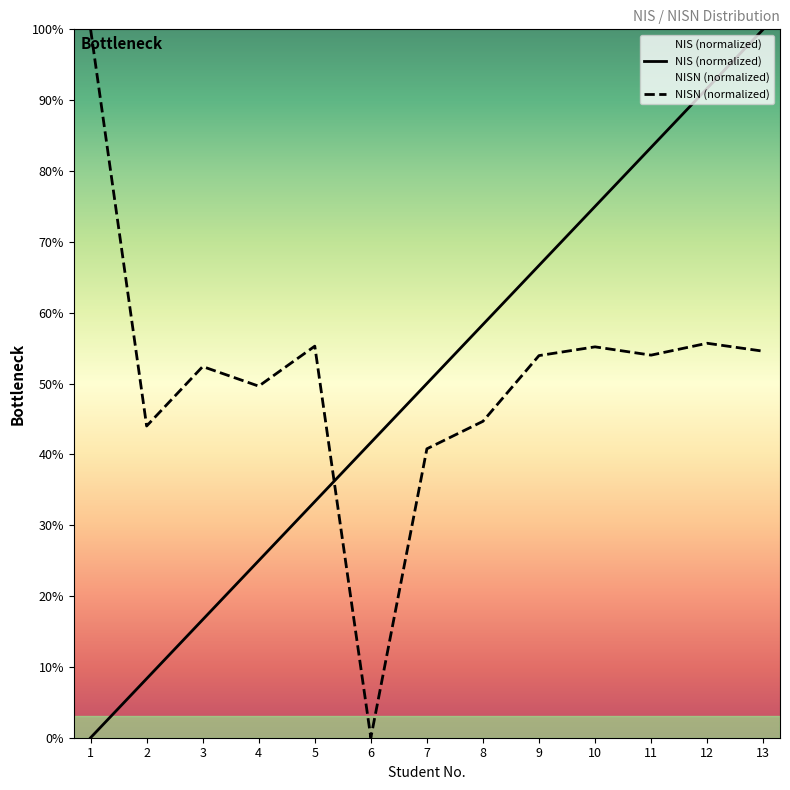

At which label is NISN closest to 50?

4